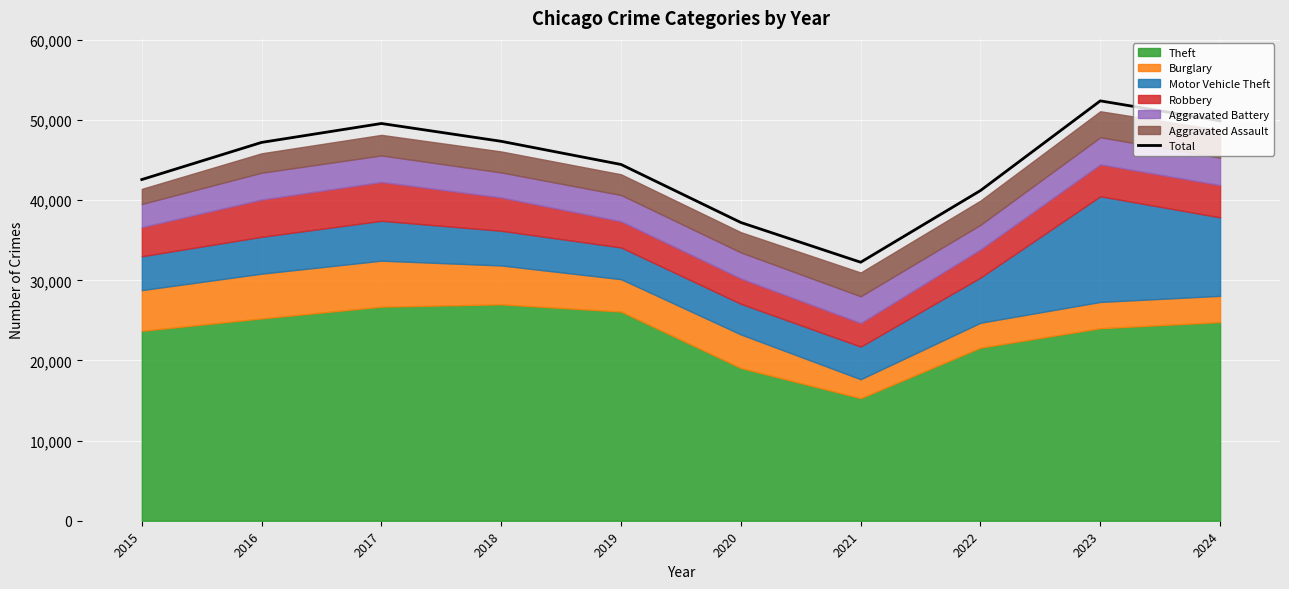

What is the change in value from 2020 to 2023?

+15178